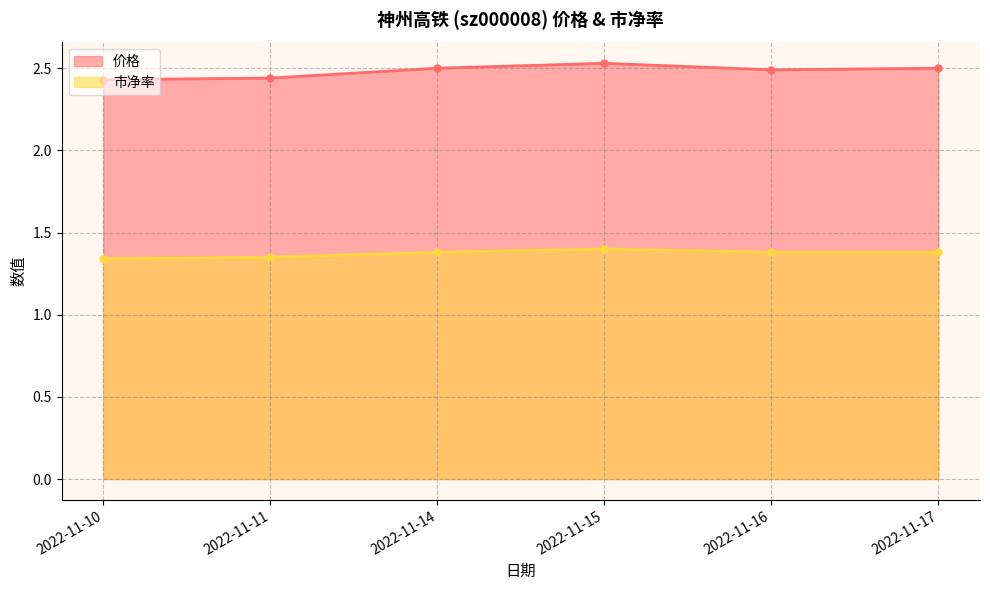

Which category has the highest value in the 市净率 series?

2022-11-15